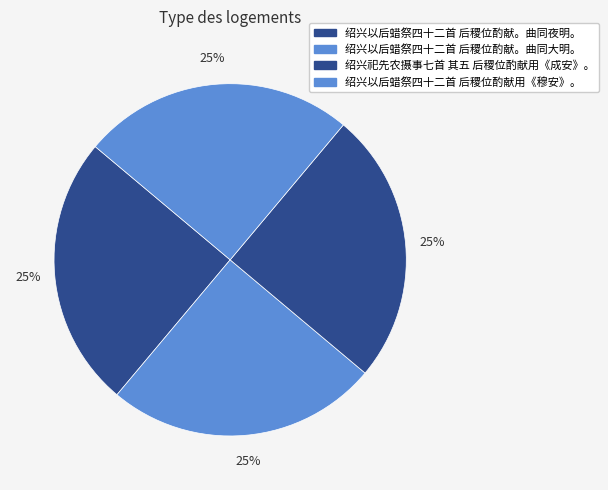

How many slices are in this pie chart?

4